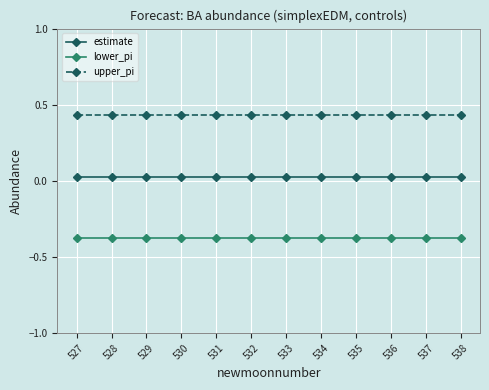

Is the value of upper_pi at 535 greater than the value of estimate at 528?

Yes